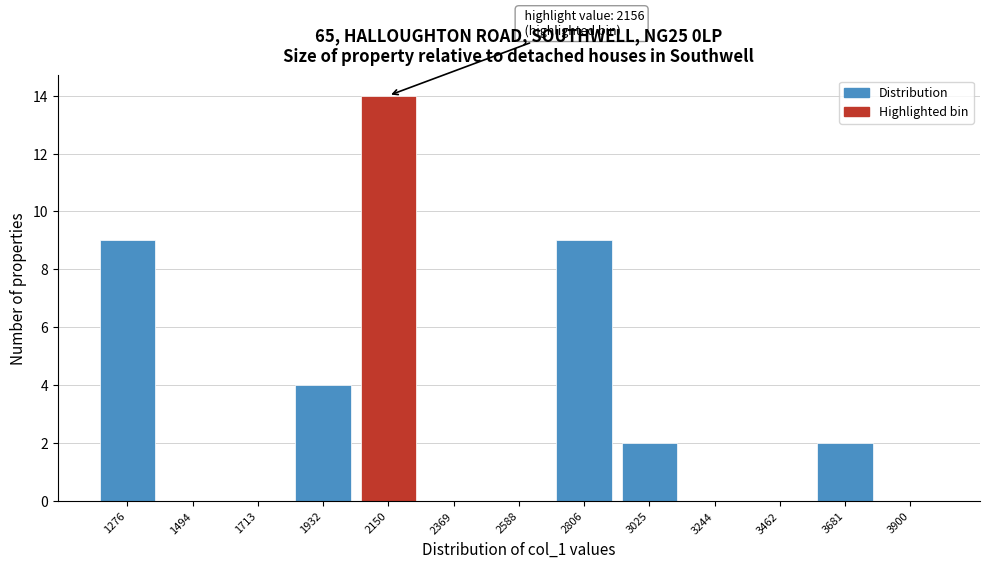

Reading left to right, list all the values displayed in this chart.

1276=9	1494=0	1713=0	1932=4	2150=14	2369=0	2588=0	2806=9	3025=2	3244=0	3462=0	3681=2	3900=0